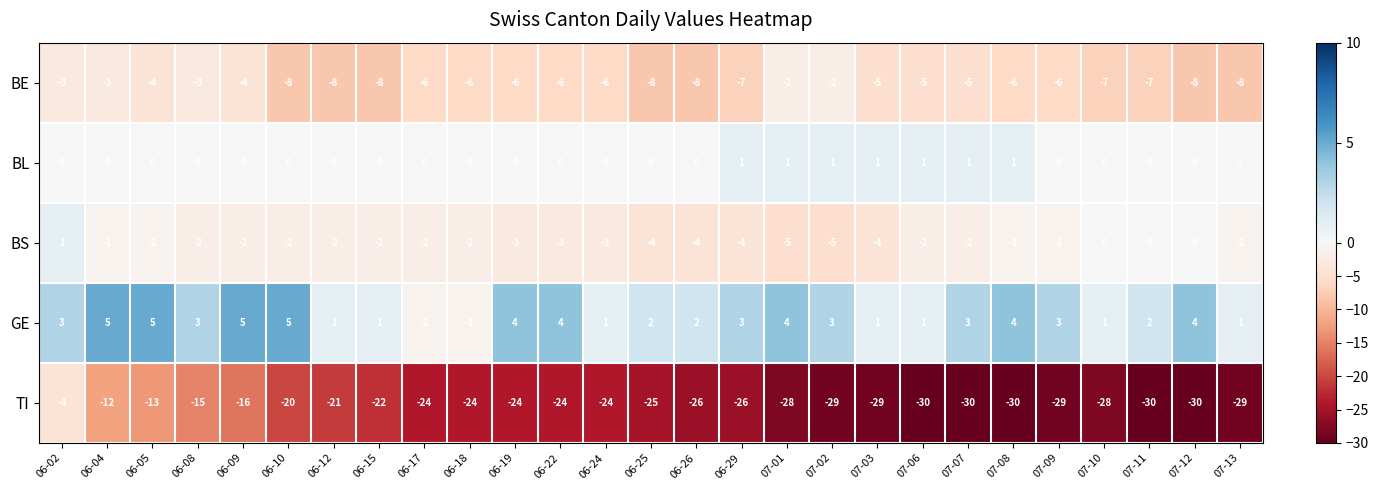

Is it true that GE equals 1 at 06-02?

False